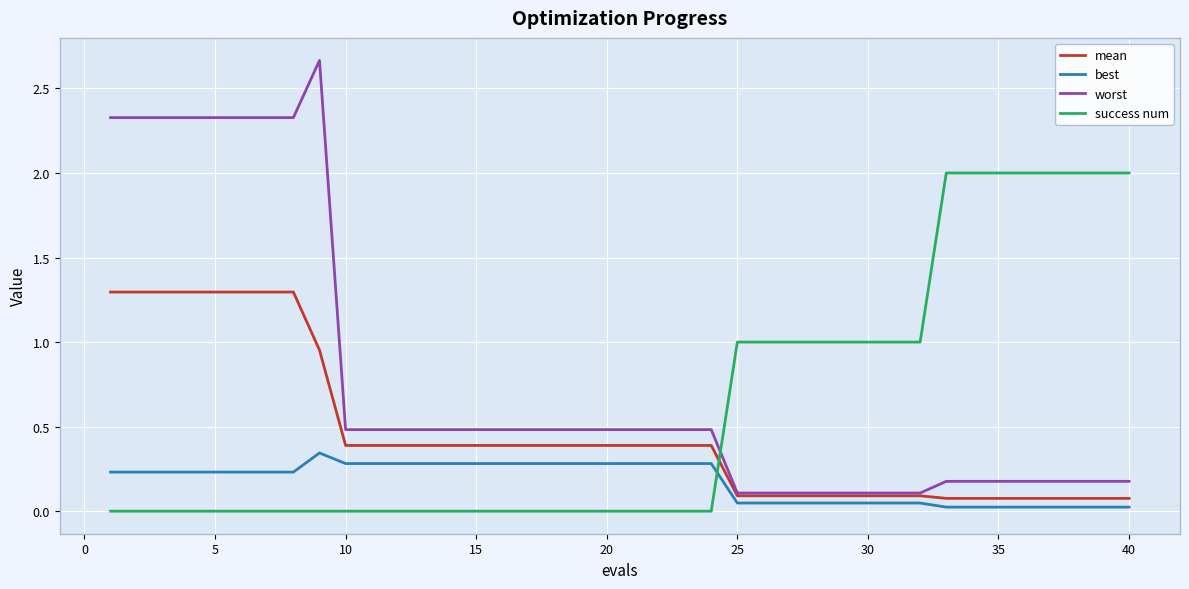

True or false: best and worst intersect in this chart.

False